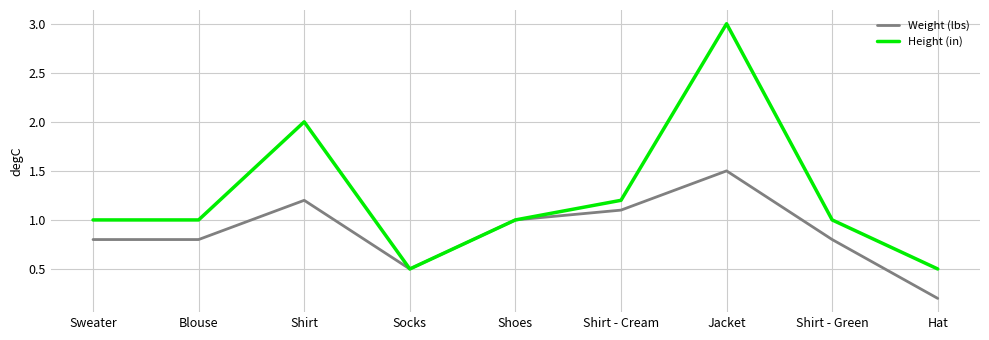

Read the Height (in) value at Sweater.

1.0